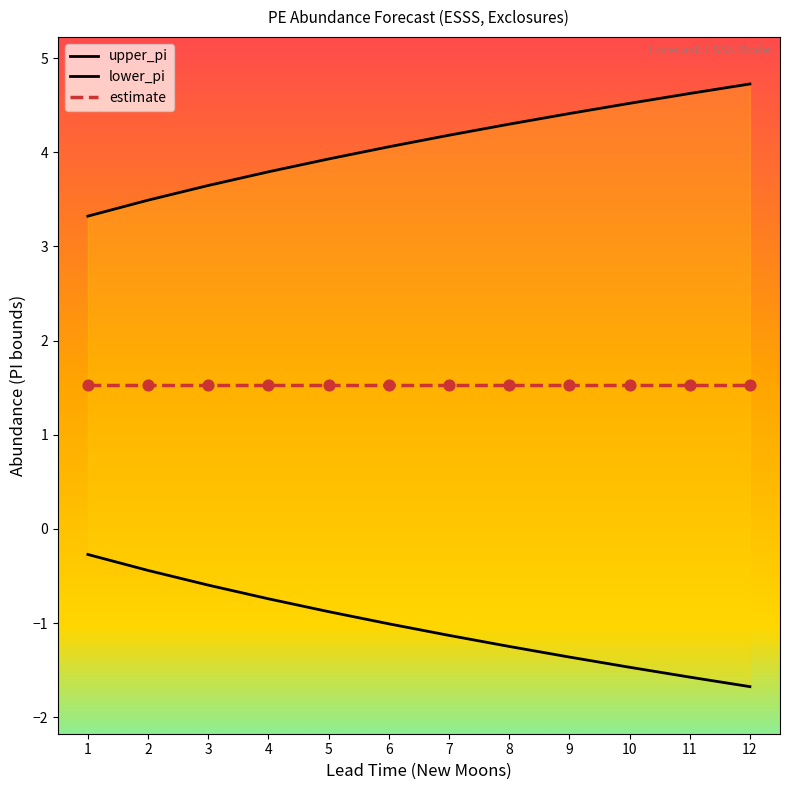

Which series has the largest Y range (max minus min)?

upper_pi